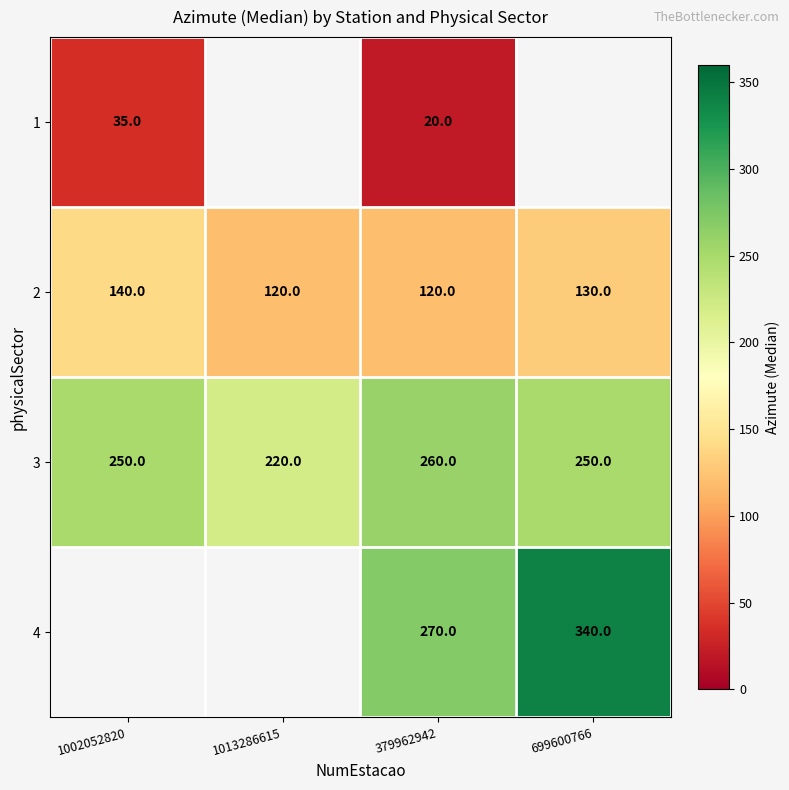

Is it true that 2 equals 229 at 1002052820?

False